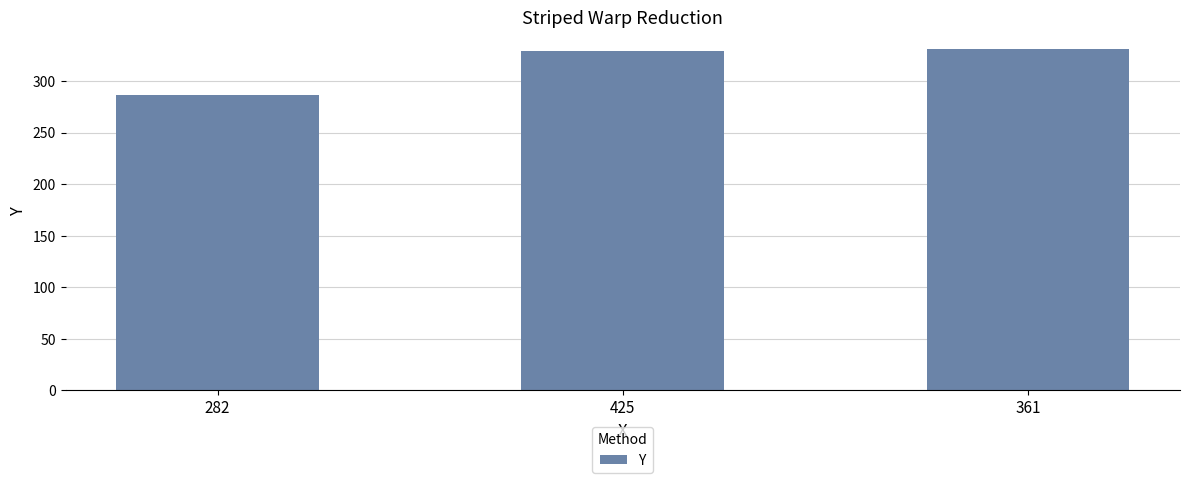

What is the sum of the values at 361 and 425?

660